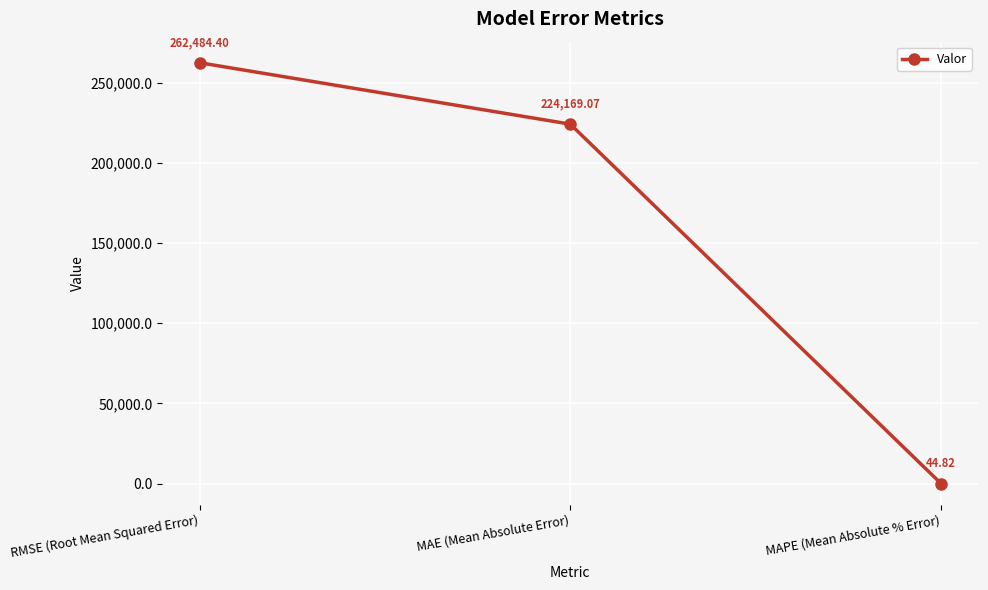

What is the sum of all values?

486698.3